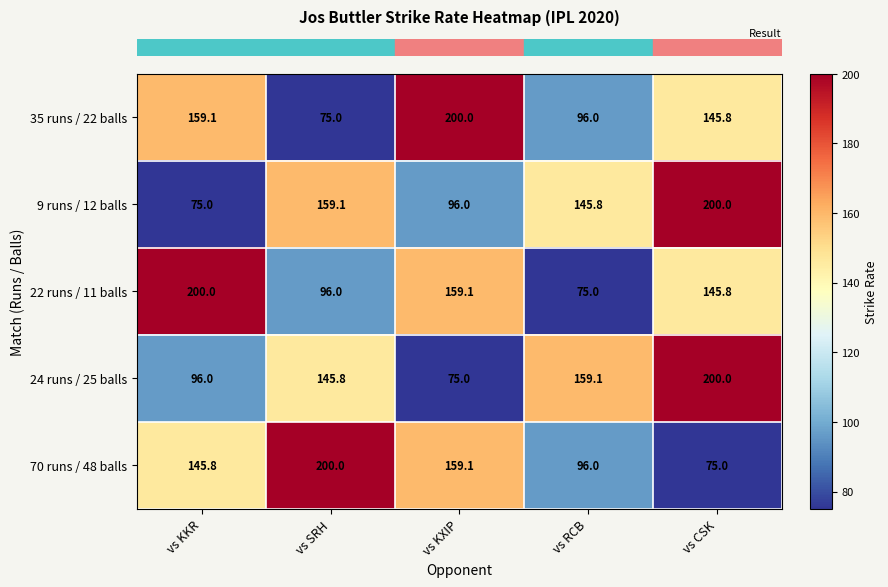

List the labels in order of 35 runs / 22 balls value, largest first.

vs KXIP, vs KKR, vs CSK, vs RCB, vs SRH